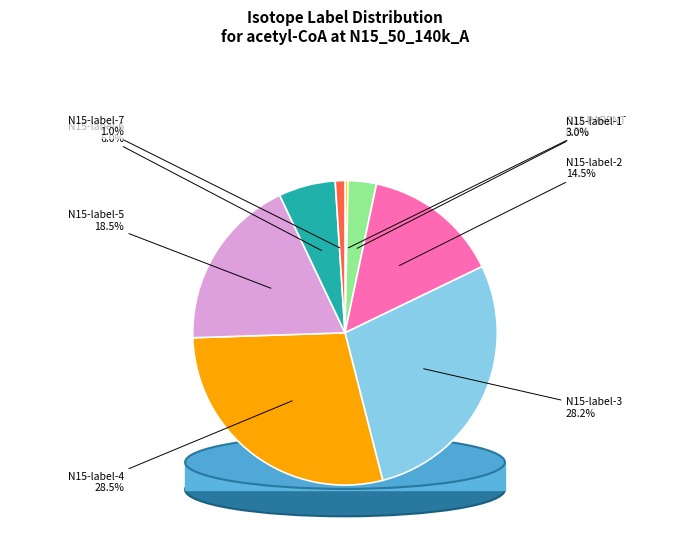

What is the total percentage of N15-label-3 and N15-label-6?

34.2%